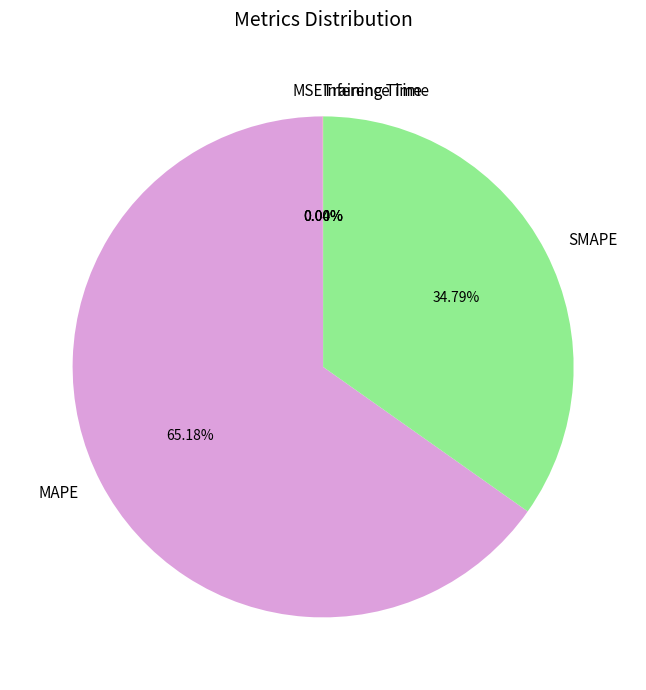

Which slice represents more than half of the pie?

MAPE